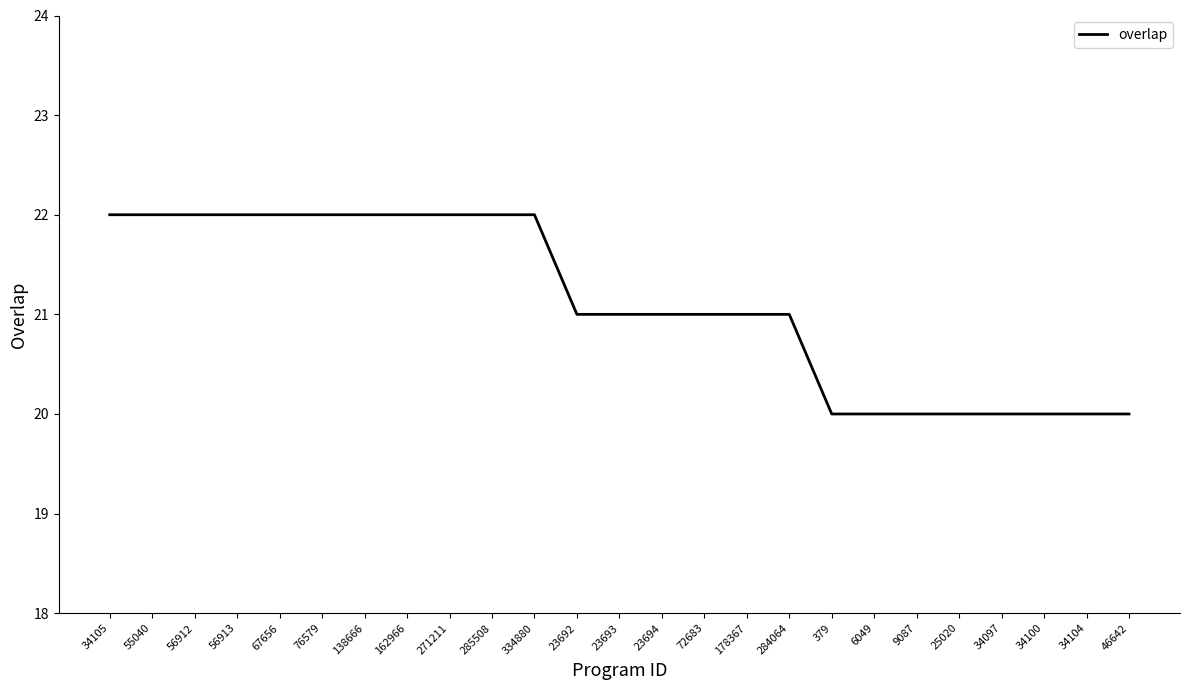

What position from the left is 284064?

17